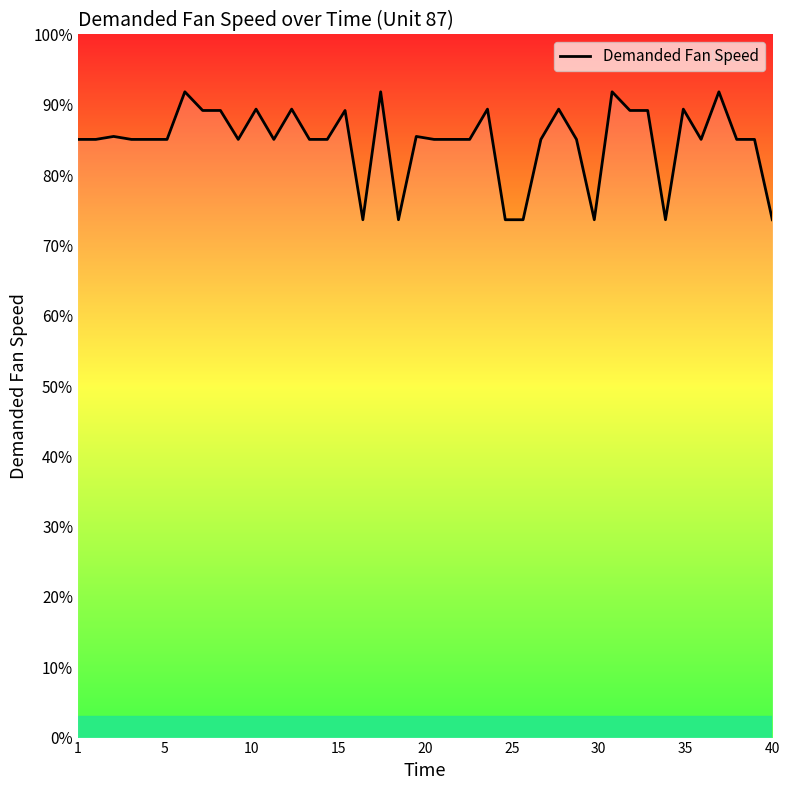

What is the label of the 5th point from the left?

20